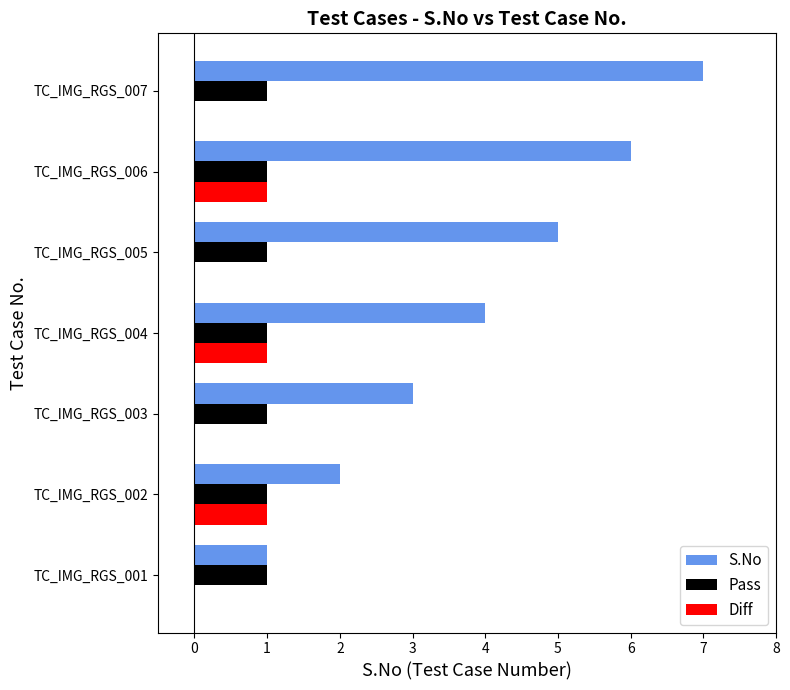

The value of Pass at TC_IMG_RGS_004 is 1. True or false?

True